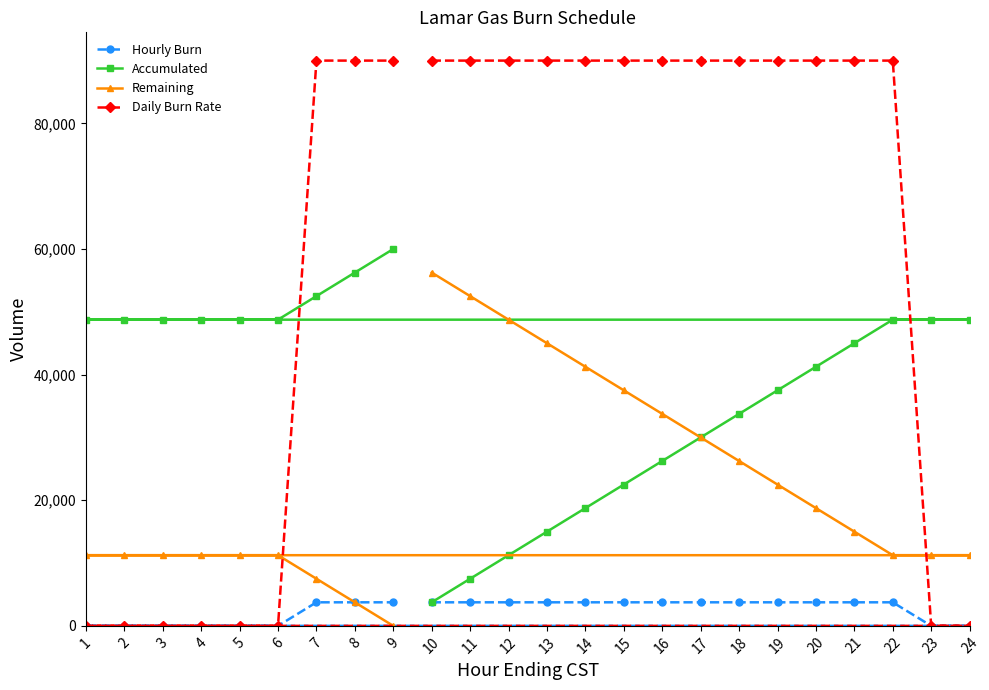

At which label is Hourly Burn closest to 1875?

10